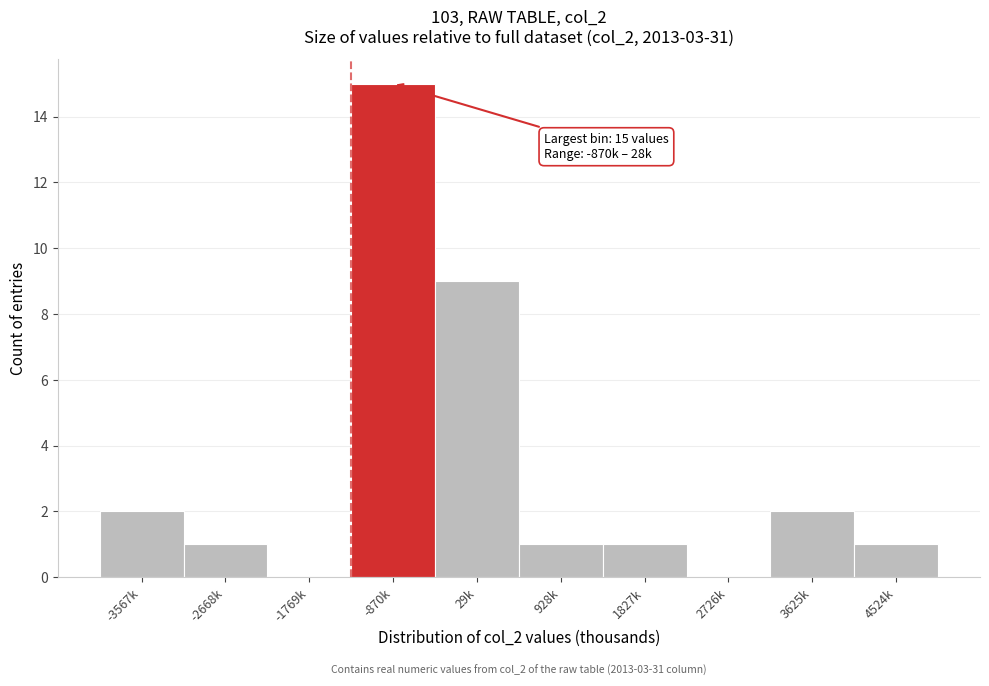

Reading right to left, list all the values displayed in this chart.

4524k=1	3625k=2	2726k=0	1827k=1	928k=1	29k=9	-870k=15	-1769k=0	-2668k=1	-3567k=2